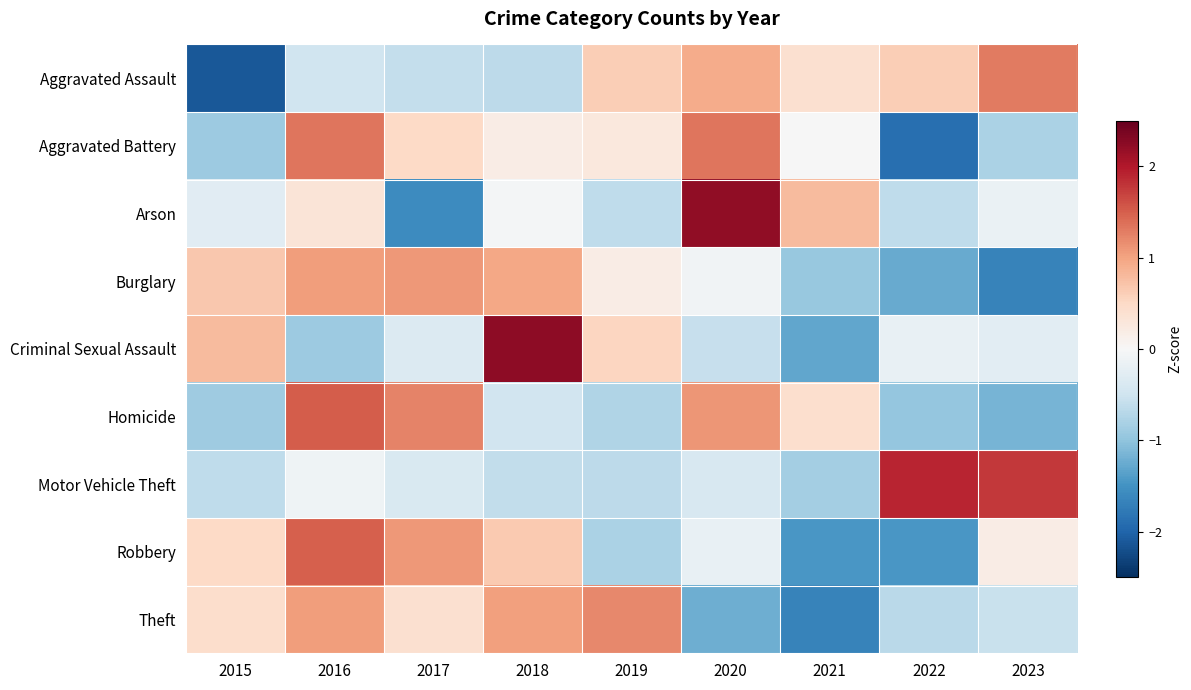

What is the spread (max minus min) of values at 2017?

2.8